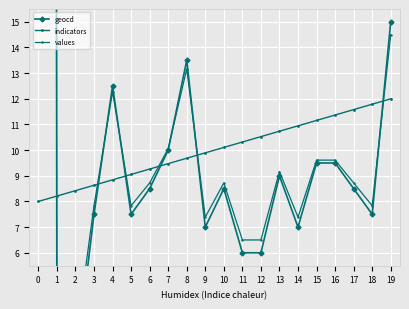

At how many categories does at least one series exceed 542?

1